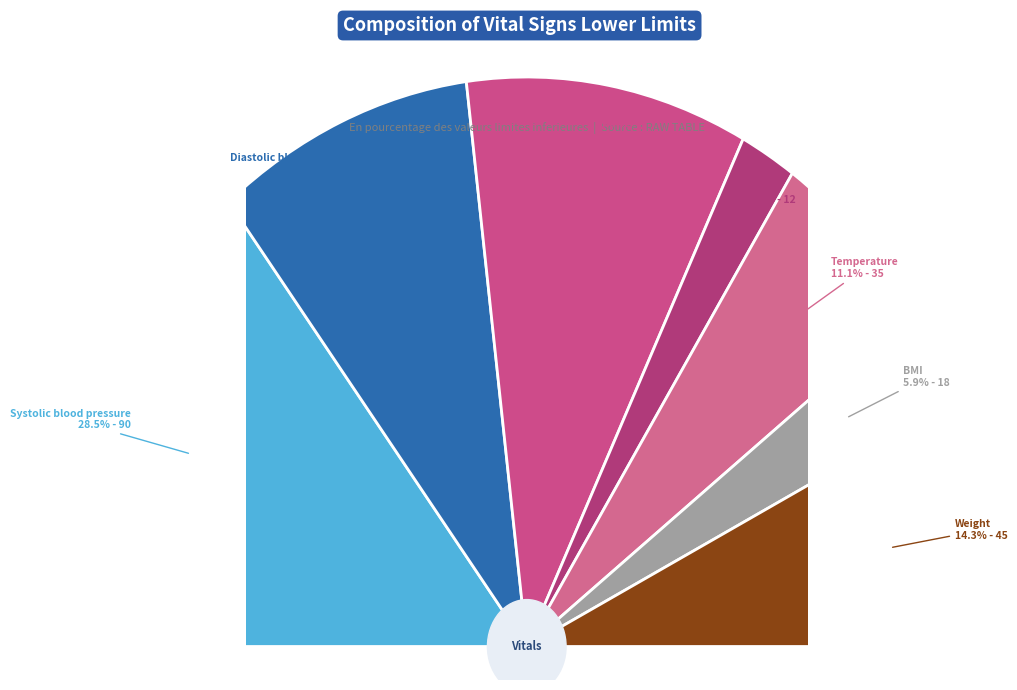

Does VS_BMI account for over 50% of the chart?

No